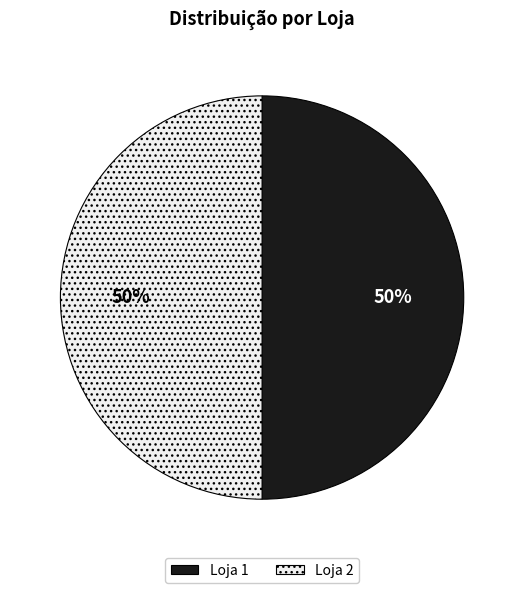

Combined, do Loja 2 and Loja 1 account for over 50%?

Yes